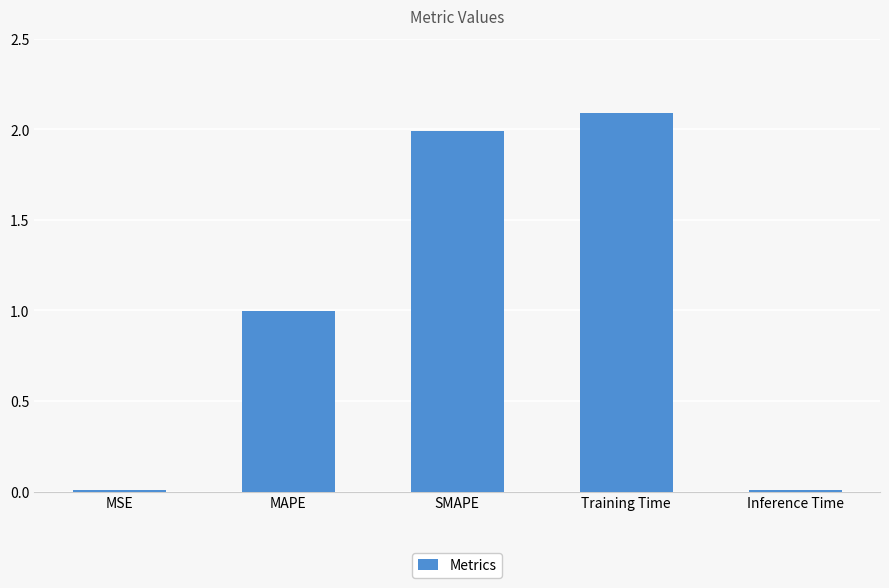

What is the average value?

1.0